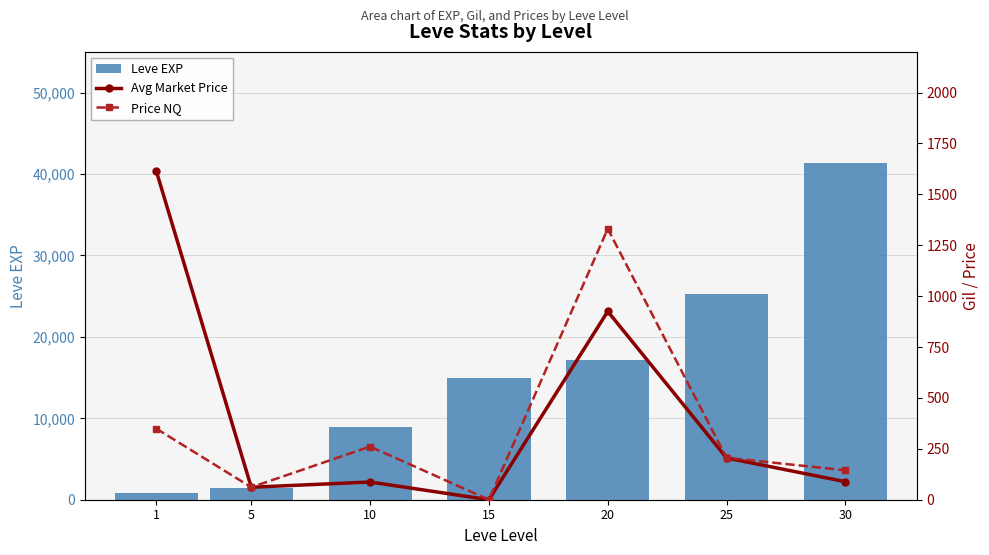

At 10, list the series in order from smallest to largest.

Avg Market Price, Price NQ, Leve EXP